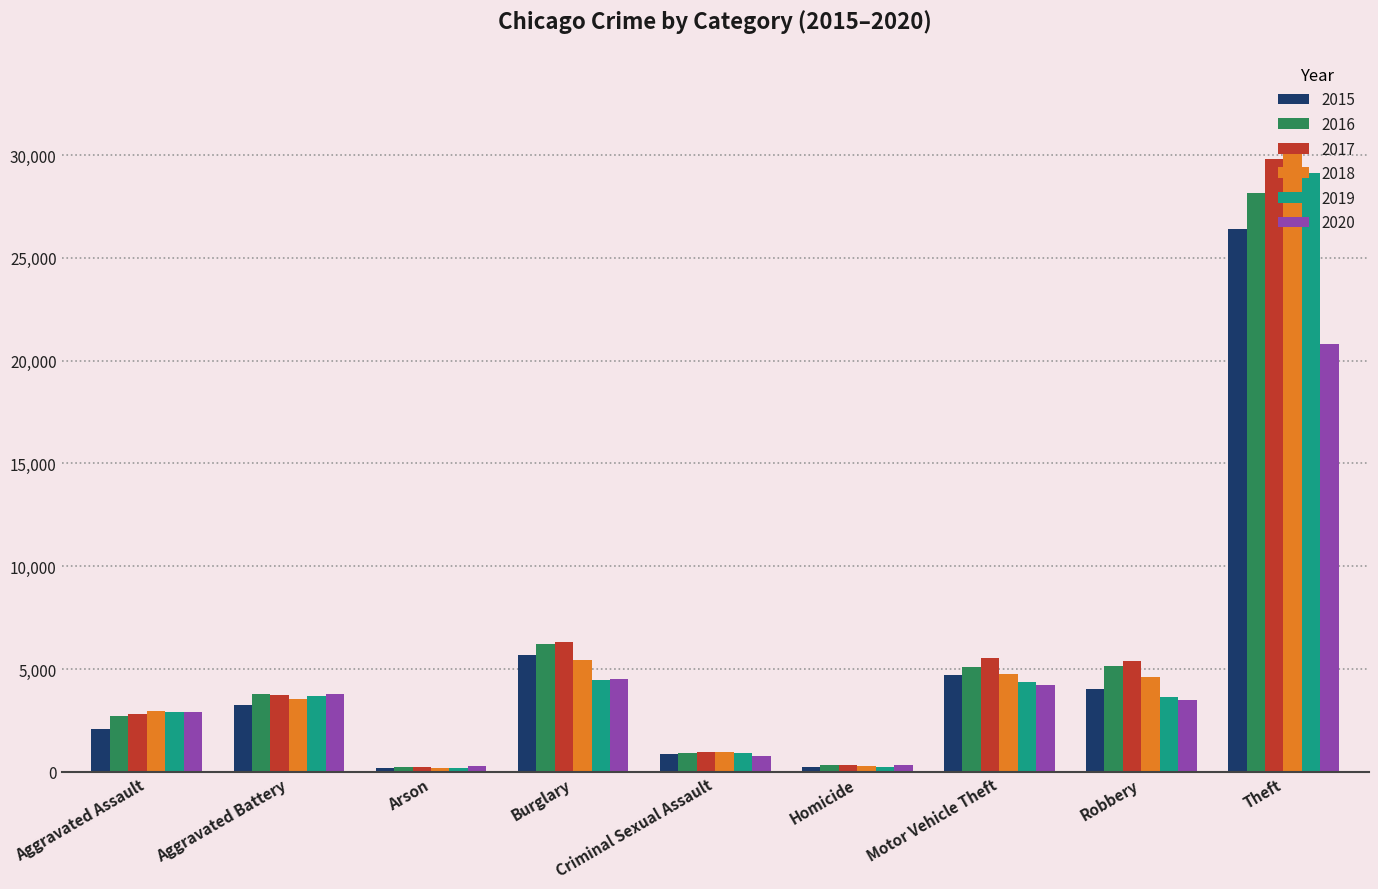

At which label does 2020 first exceed 3486?

Aggravated Battery